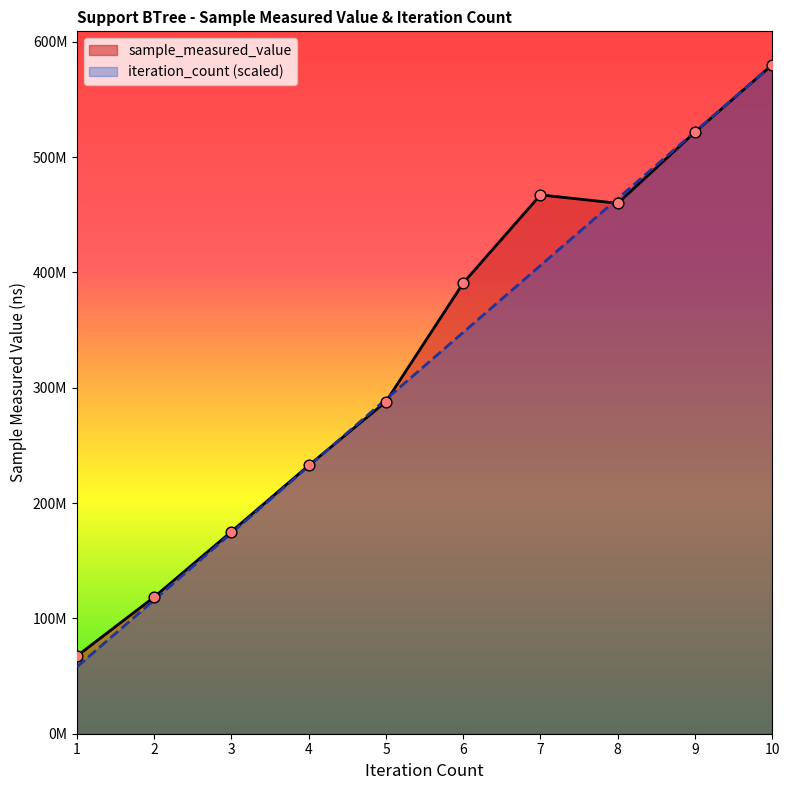

At how many categories does at least one series exceed 116332837?

9